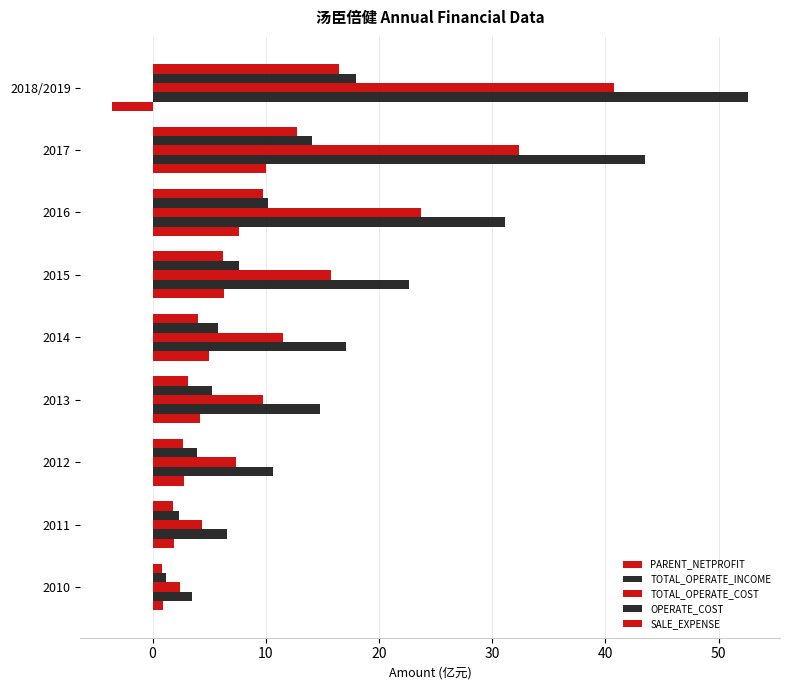

List the series in order of their peak value, highest first.

TOTAL_OPERATE_INCOME, TOTAL_OPERATE_COST, OPERATE_COST, SALE_EXPENSE, PARENT_NETPROFIT